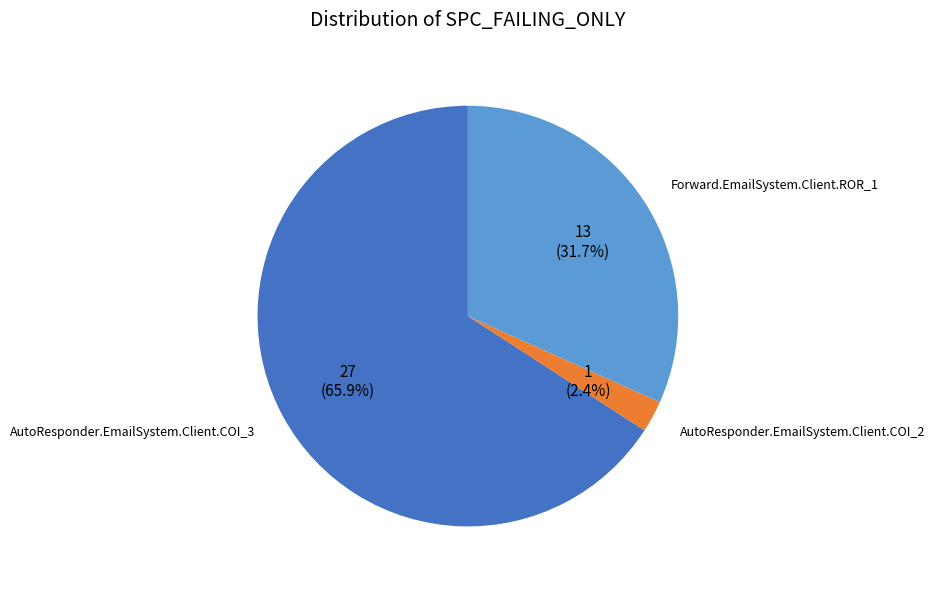

Is there a majority slice in this chart?

Yes